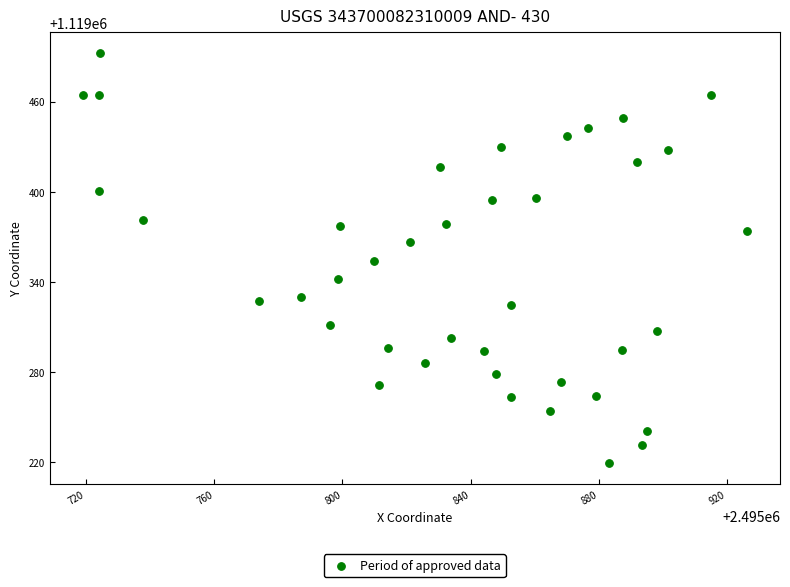

What is the range of Y values (max minus min)?

273.2